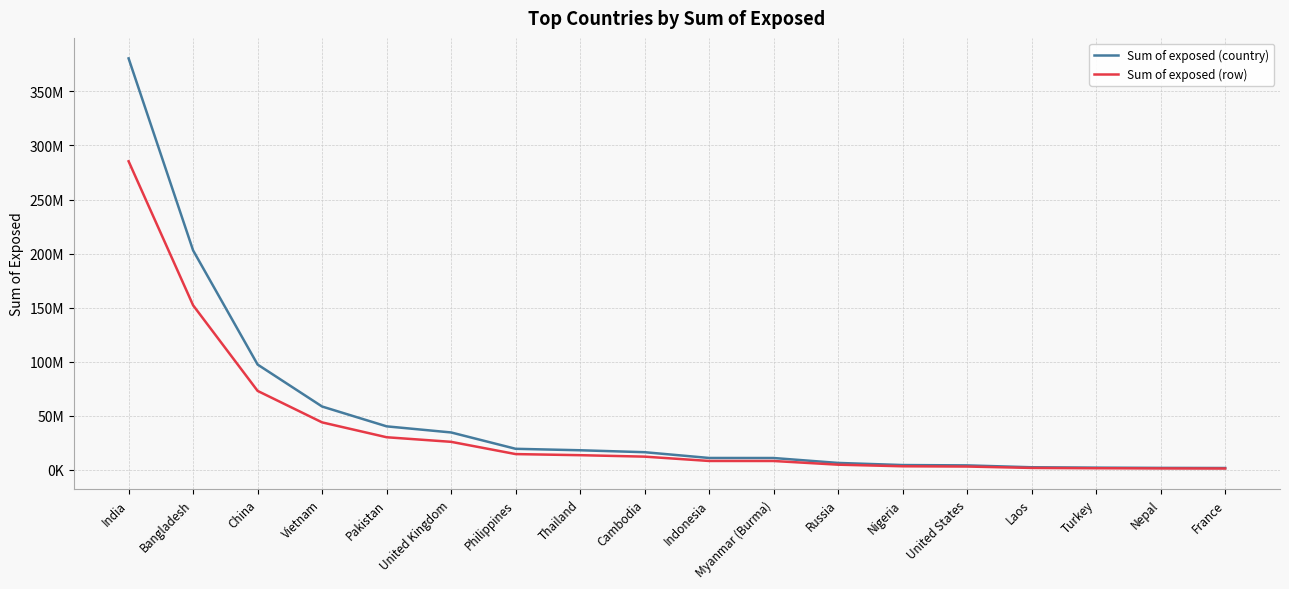

True or false: Sum of exposed (row) and Sum of exposed (country) cross at least once.

False